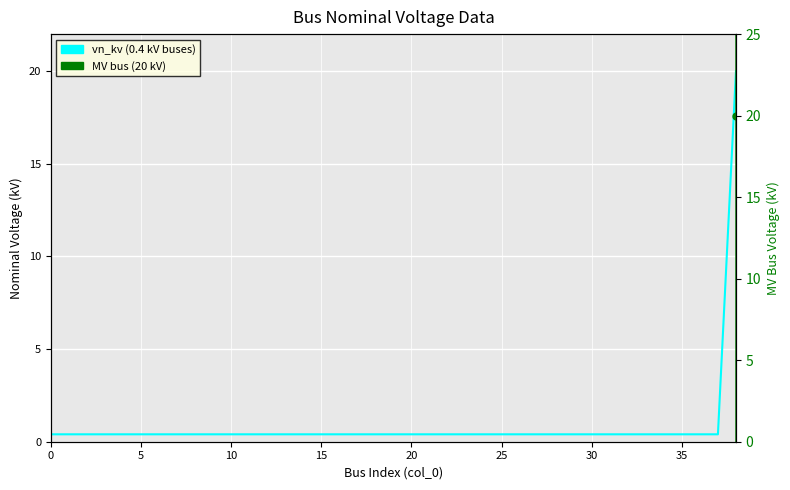

How many lines are shown in the chart?

1